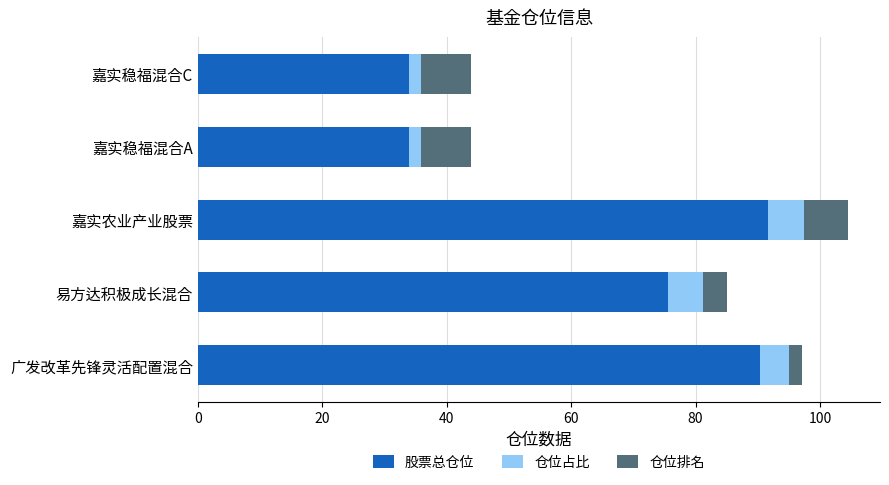

What is the sum of all 股票总仓位 values?

325.3